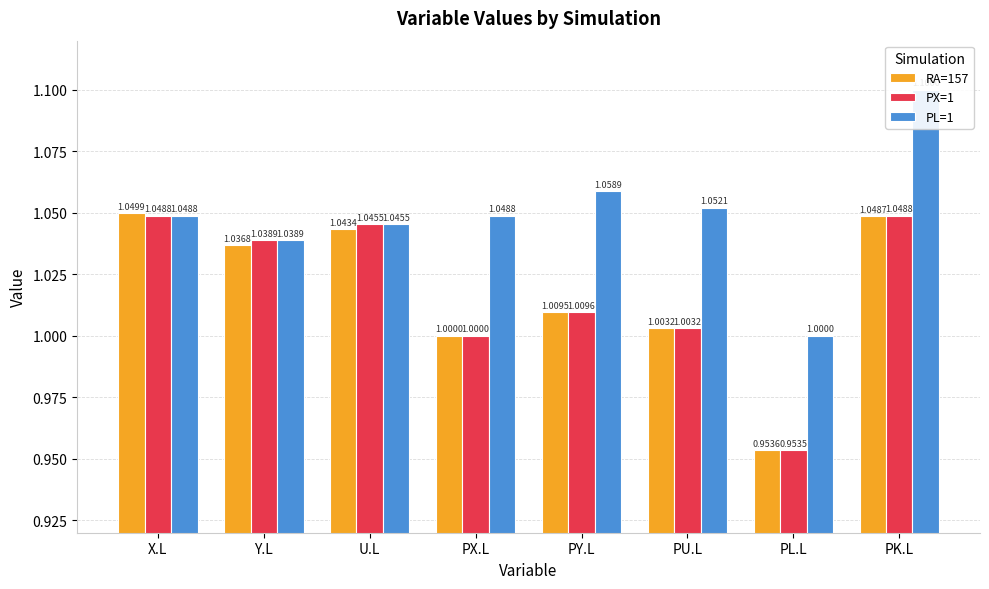

Reading left to right, transcribe all the data shown in this chart.

RA=157: X.L=1.0	Y.L=1.0	U.L=1.0	PX.L=1.0	PY.L=1.0	PU.L=1.0	PL.L=1.0	PK.L=1.0
PX=1: X.L=1.0	Y.L=1.0	U.L=1.0	PX.L=1.0	PY.L=1.0	PU.L=1.0	PL.L=1.0	PK.L=1.0
PL=1: X.L=1.0	Y.L=1.0	U.L=1.0	PX.L=1.0	PY.L=1.1	PU.L=1.1	PL.L=1.0	PK.L=1.1